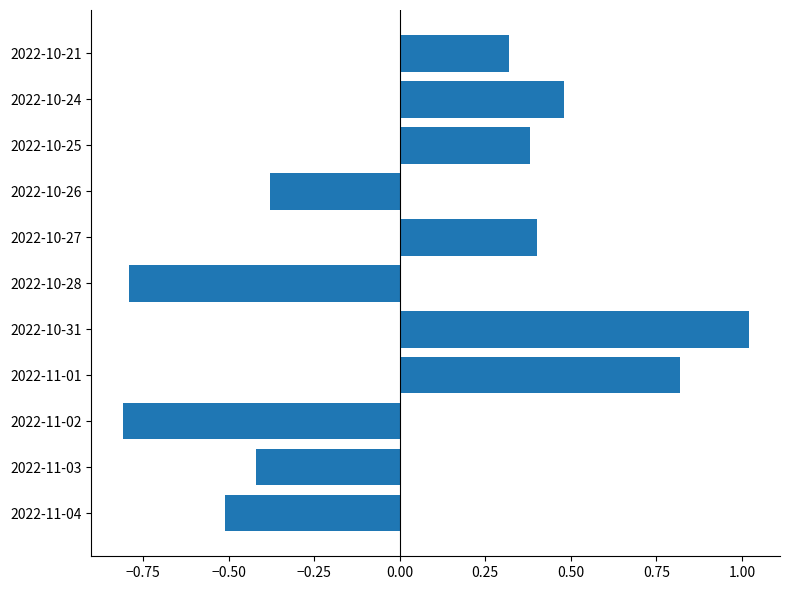

Rank the categories by value from lowest to highest.

2022-11-02, 2022-10-28, 2022-11-04, 2022-11-03, 2022-10-26, 2022-10-21, 2022-10-25, 2022-10-27, 2022-10-24, 2022-11-01, 2022-10-31